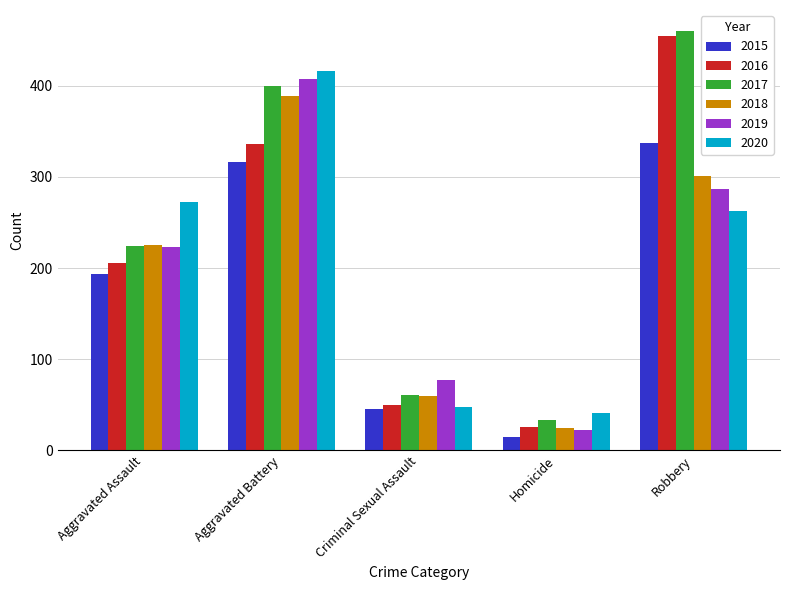

Reading left to right, extract all data points from this chart.

2015: 194	316	46	15	337
2016: 206	336	50	26	454
2017: 224	400	61	33	460
2018: 225	389	60	25	301
2019: 223	407	77	22	287
2020: 273	416	48	41	263